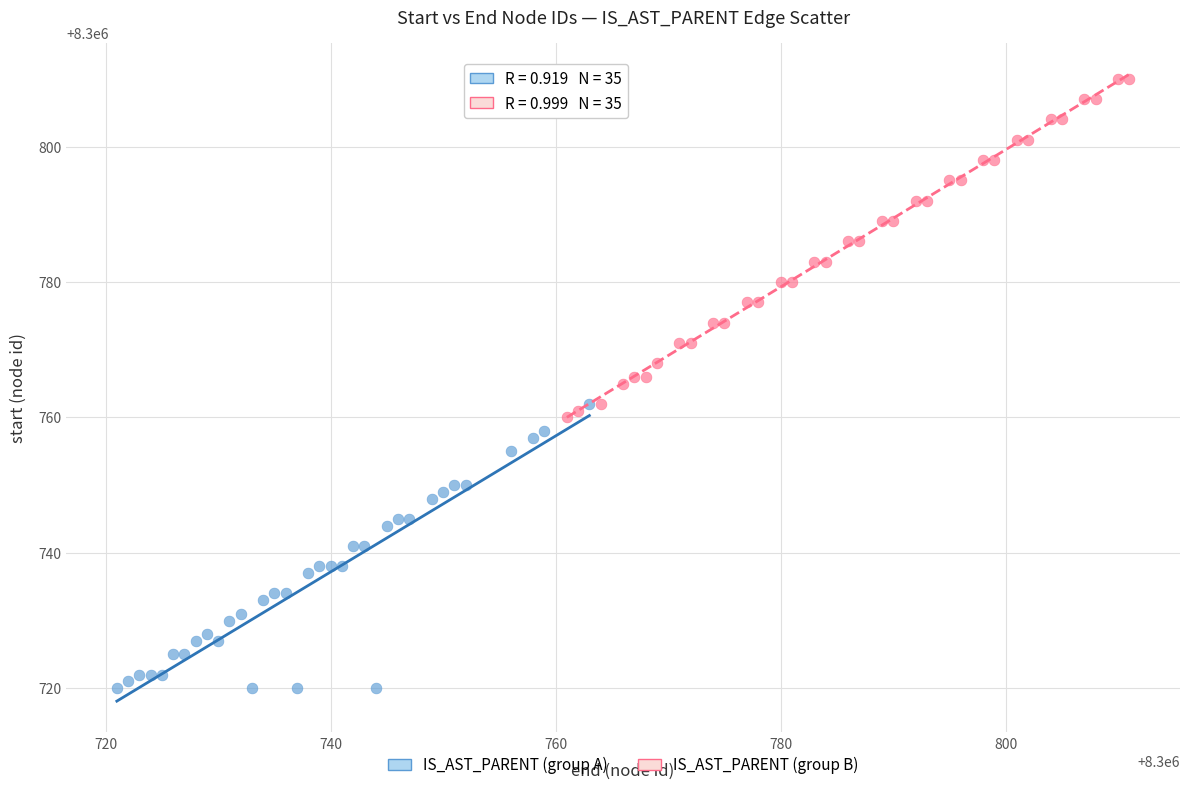

Which series contains the highest Y value?

IS_AST_PARENT (group B)